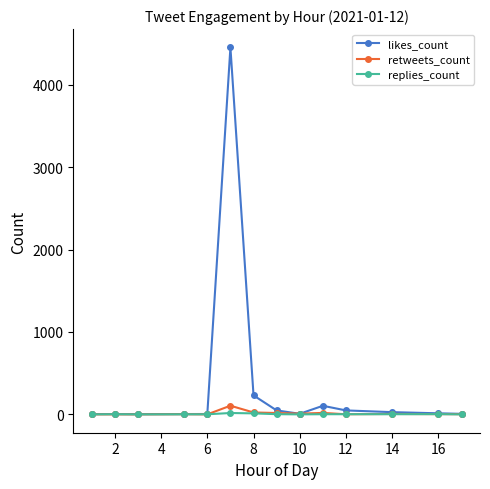

What is the value of the likes_count point at the 6th from the left?

4454.2